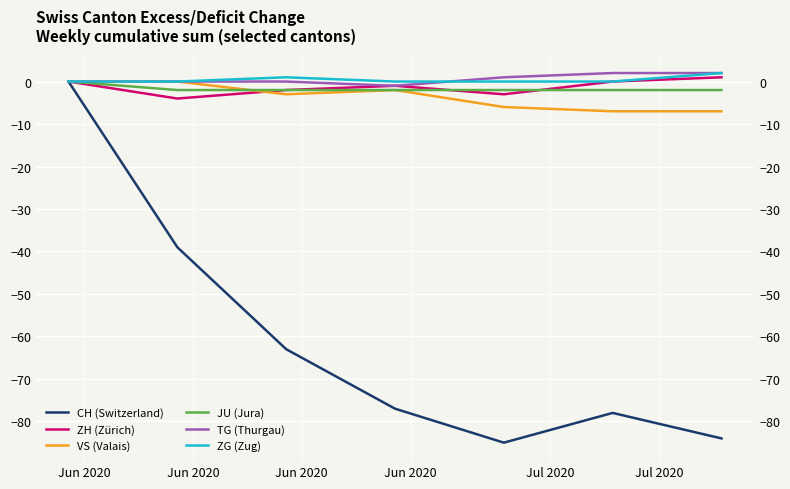

List the series in order of their peak value, lowest first.

CH (Switzerland), VS (Valais), JU (Jura), ZH (Zürich), TG (Thurgau), ZG (Zug)